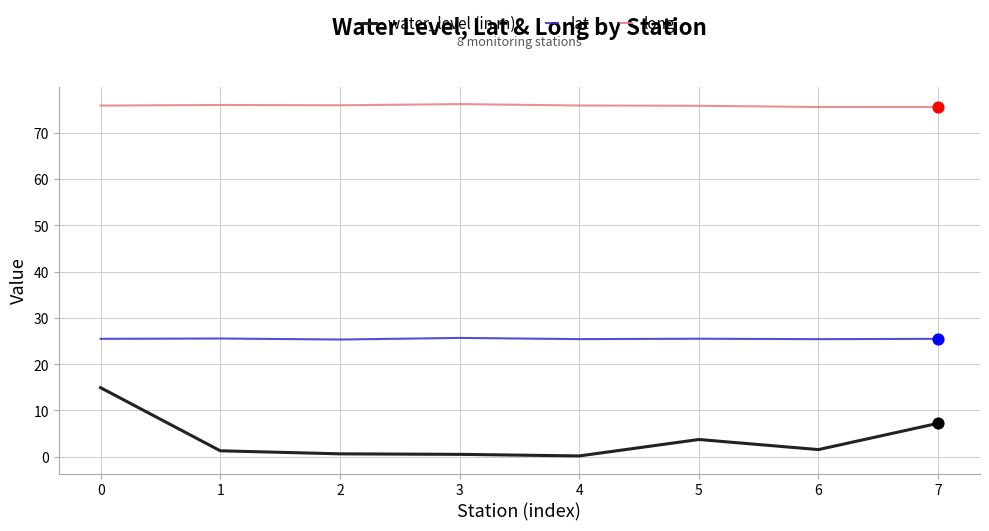

What are all the series names shown in the legend?

water_level (in m), lat, long